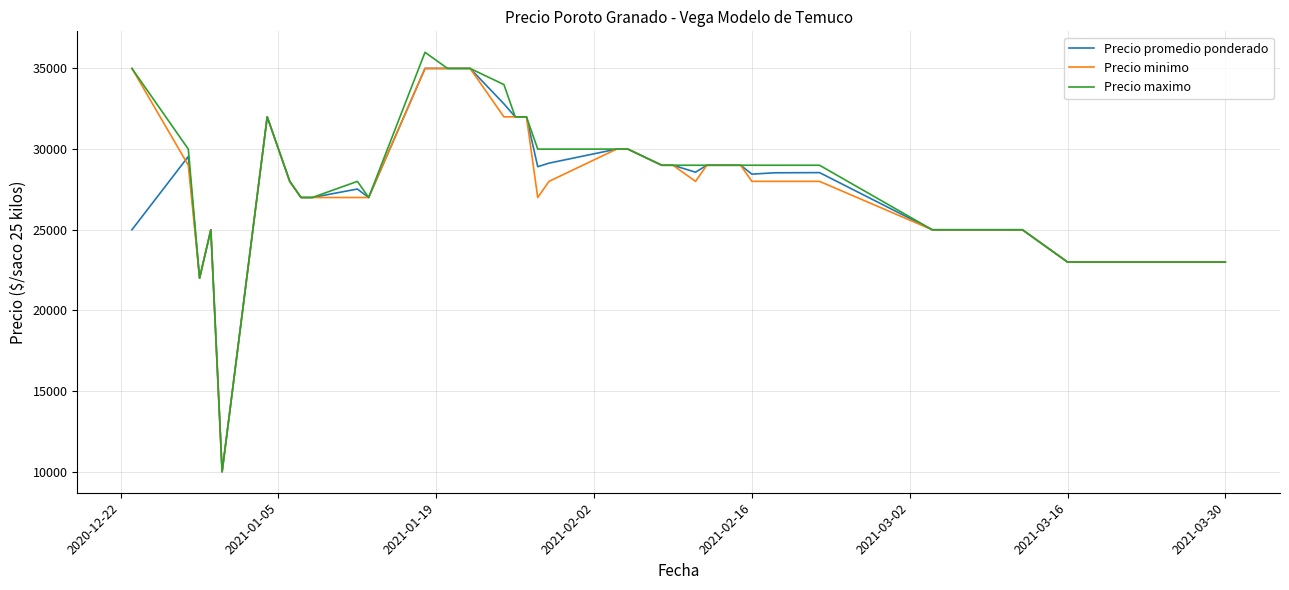

What is the smallest value displayed?

10000